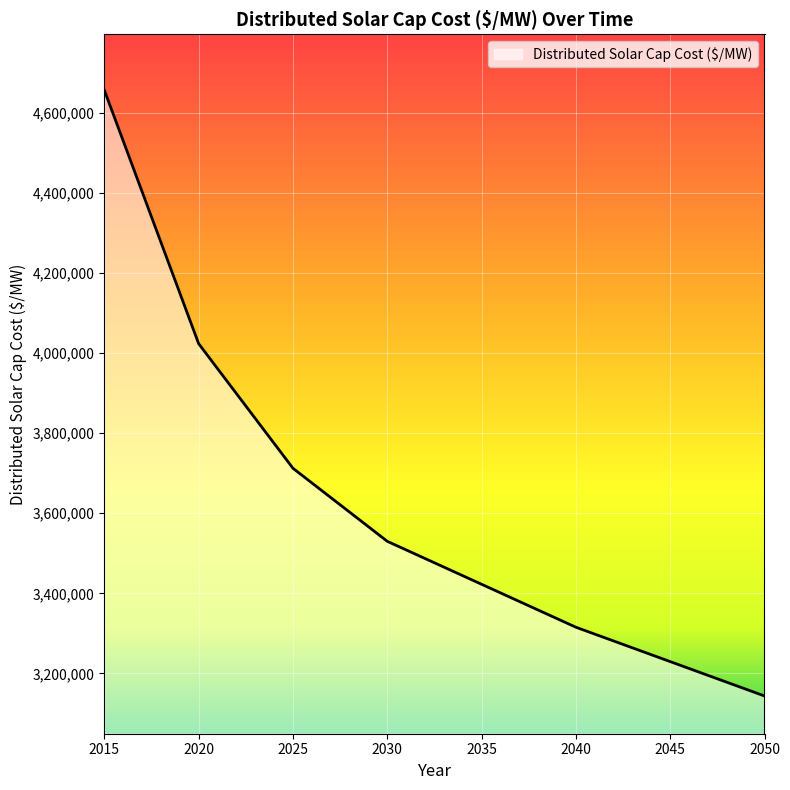

What is the minimum value shown in the chart?

3143726.2